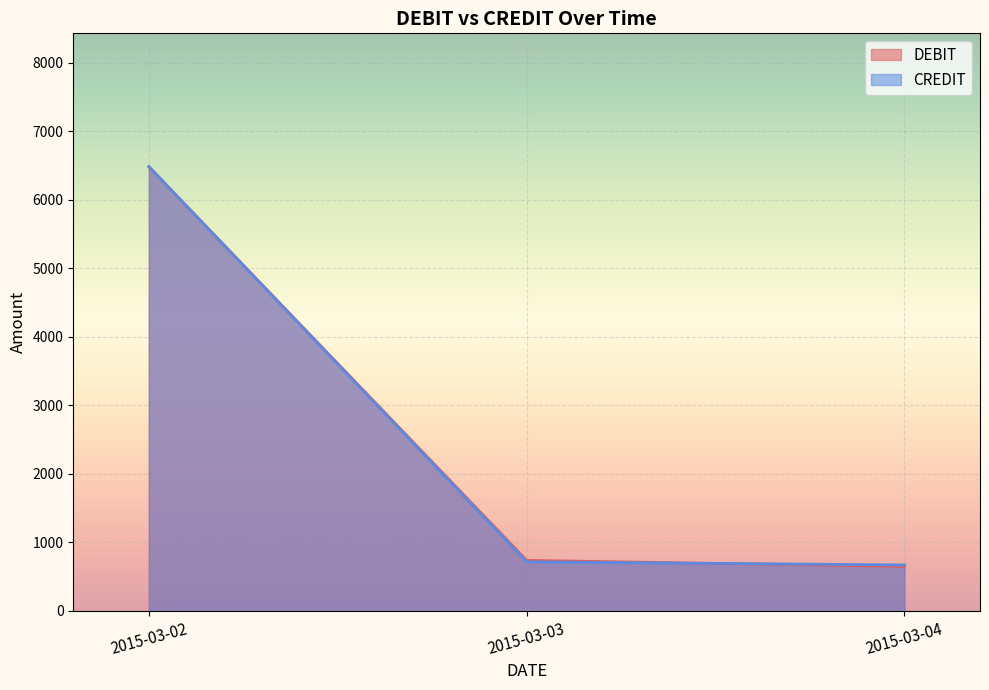

Reading left to right, transcribe all the data shown in this chart.

DEBIT: 2015-03-02=6486.2	2015-03-03=738.2	2015-03-04=650.3
CREDIT: 2015-03-02=6486.2	2015-03-03=717.0	2015-03-04=671.6